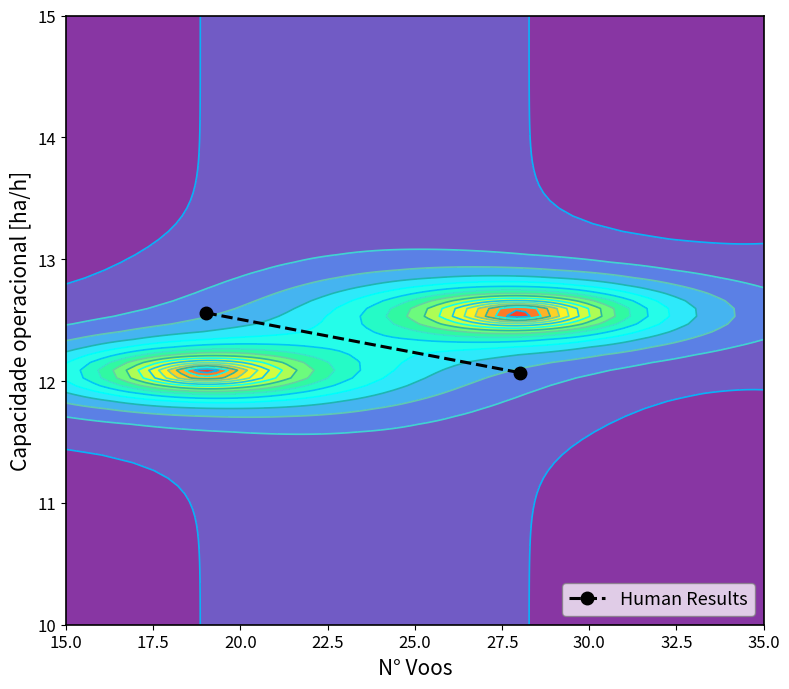

The chart shows a value of 19.2 at 15.0. True or false?

False